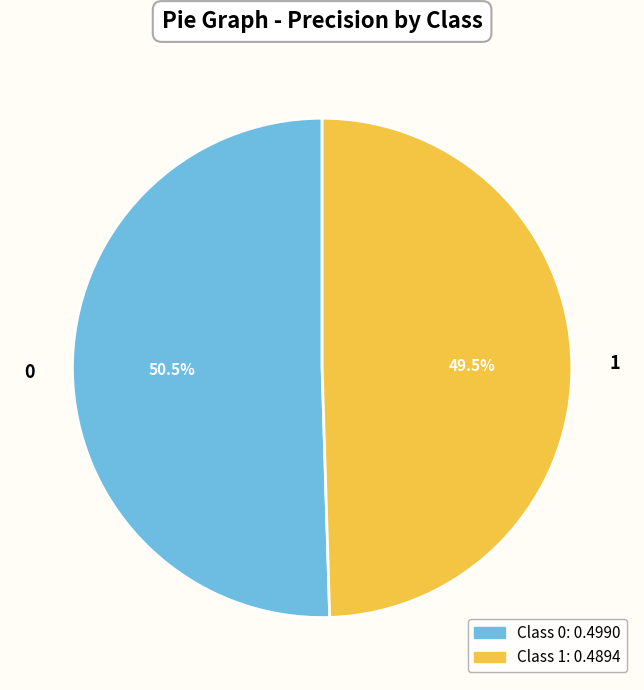

Which category has the smallest portion of the pie?

1